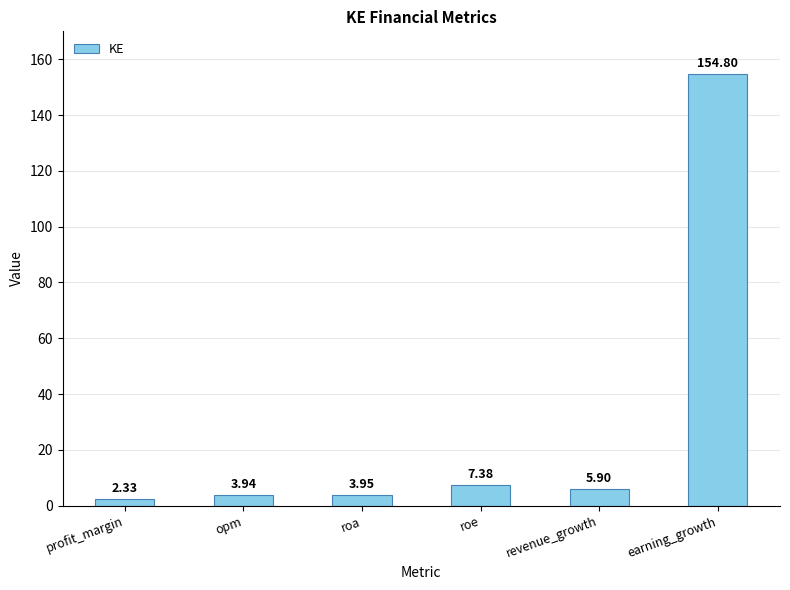

True or false: the data shows 61.1 at earning_growth.

False